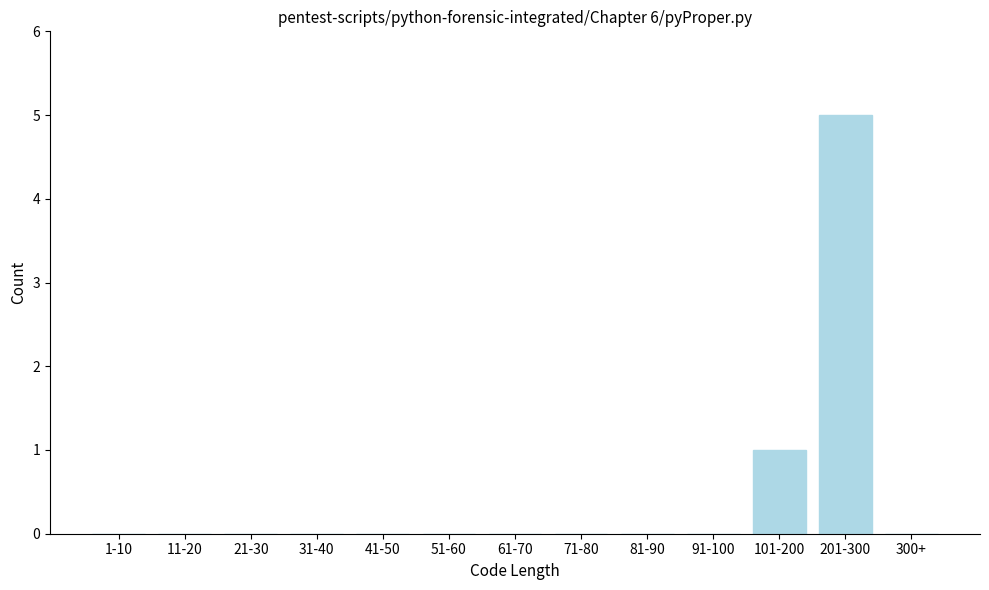

Reading right to left, transcribe all the data shown in this chart.

300+=0	201-300=5	101-200=1	91-100=0	81-90=0	71-80=0	61-70=0	51-60=0	41-50=0	31-40=0	21-30=0	11-20=0	1-10=0